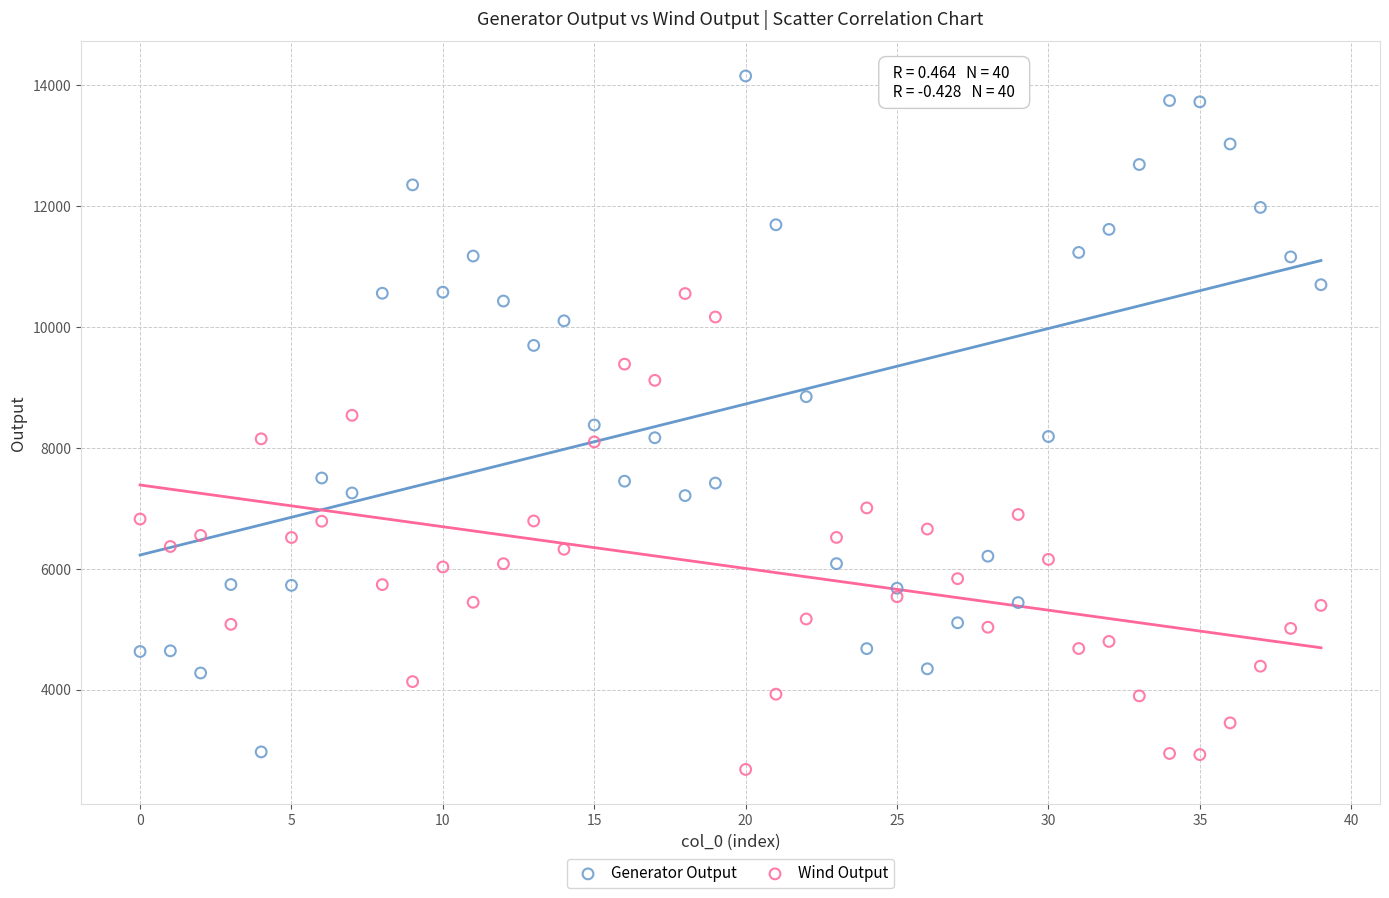

What are all the series names shown in the legend?

Generator Output, Wind Output